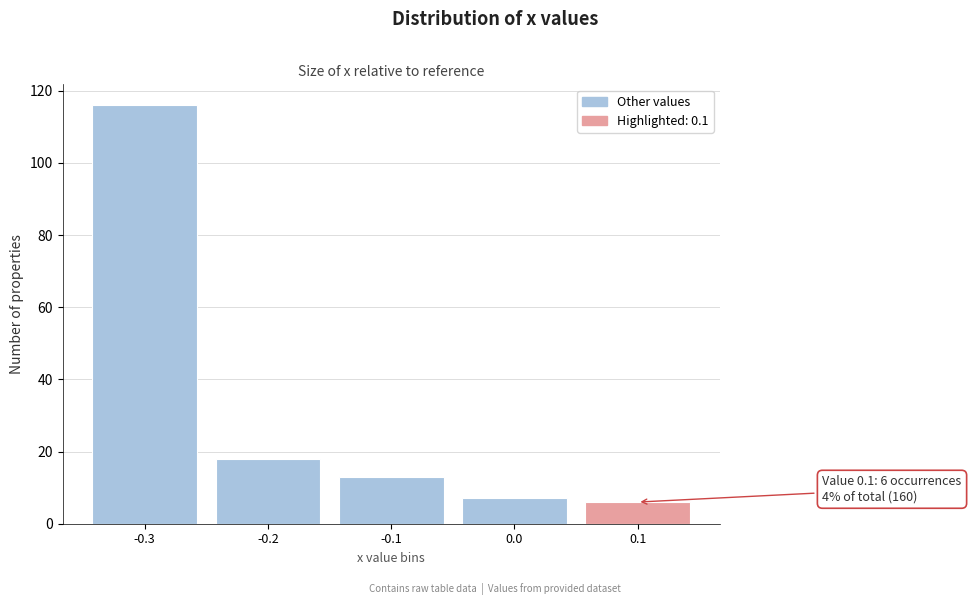

Reading left to right, what are all the values shown in this chart?

116	18	13	7	6